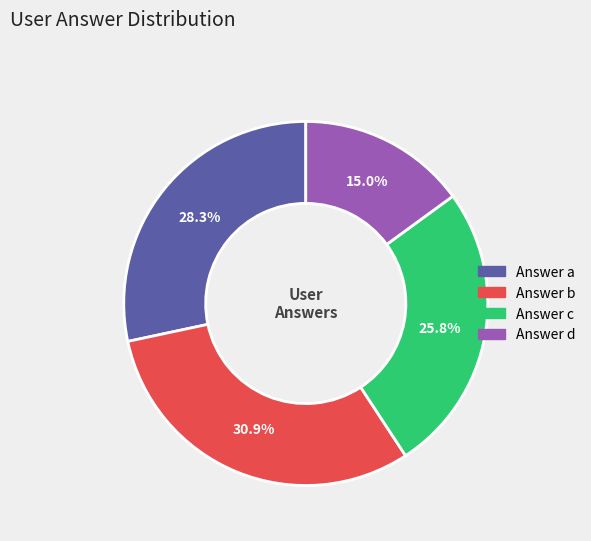

Does any single category account for the majority?

No